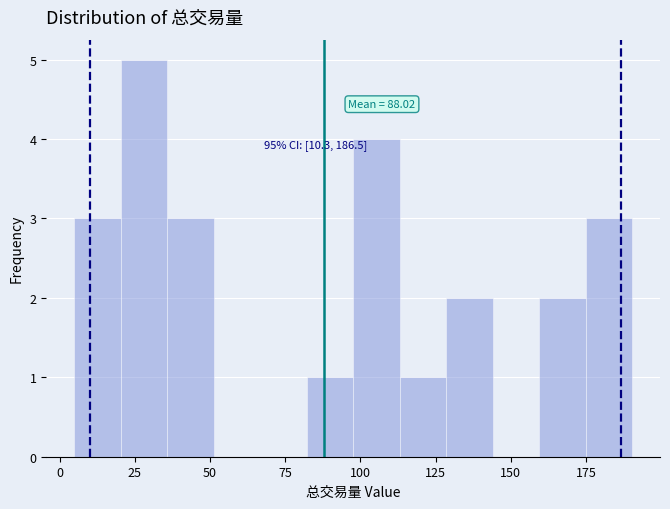

Around what value on the x-axis is the tallest bar? Give the approximate position of its centre, as read against the axis.

30